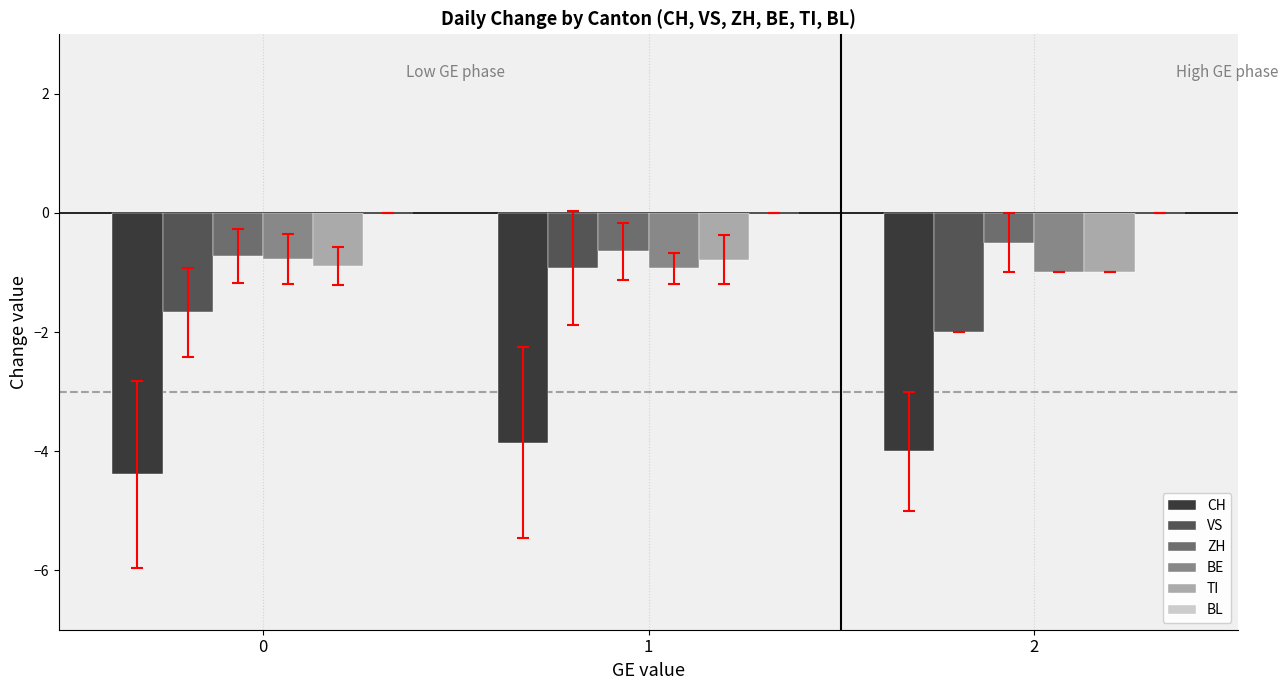

True or false: BE has a value of -1.0 at 2.

True